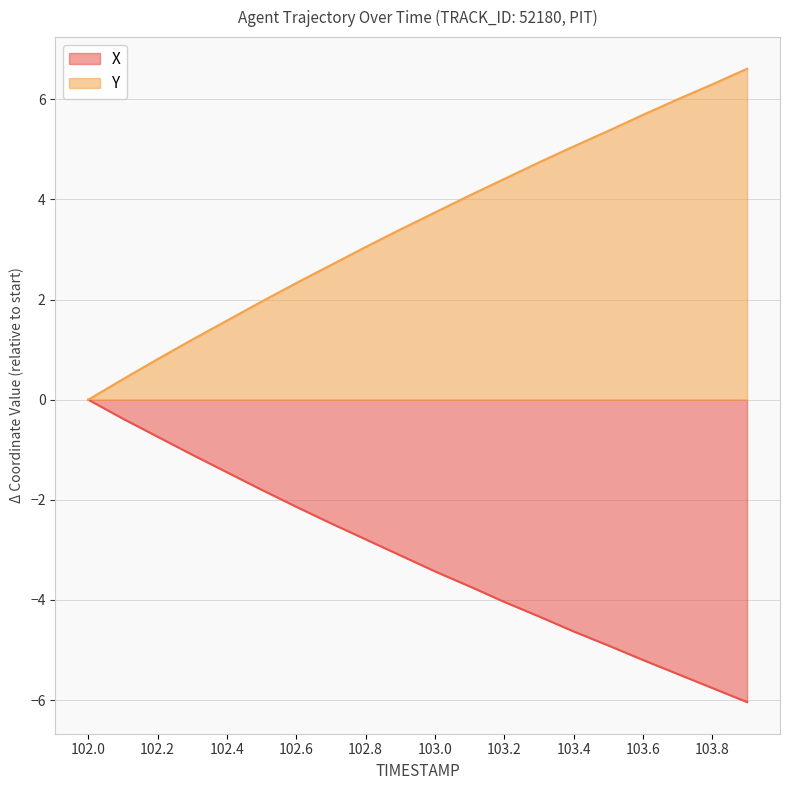

What is the sum of the Y values at 102.2 and 102.3?

2.0